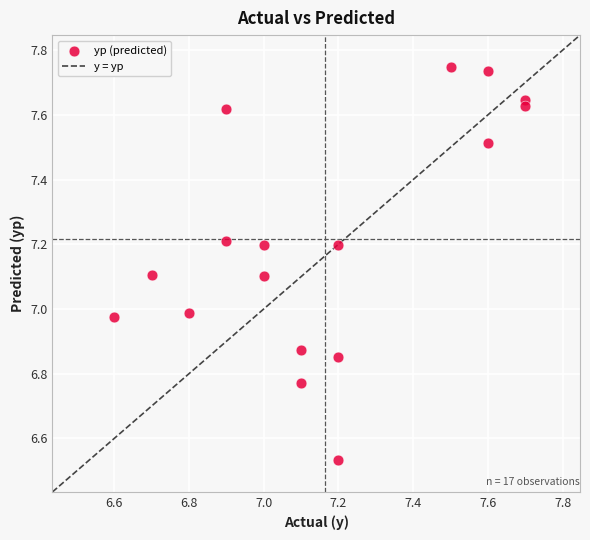

What is the range of X values (max minus min)?

1.1